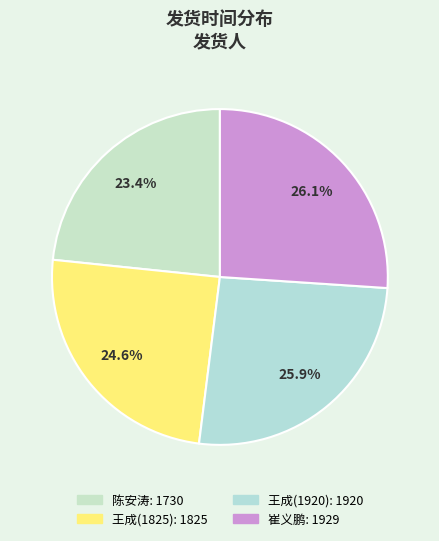

Count the number of slices in the pie.

4